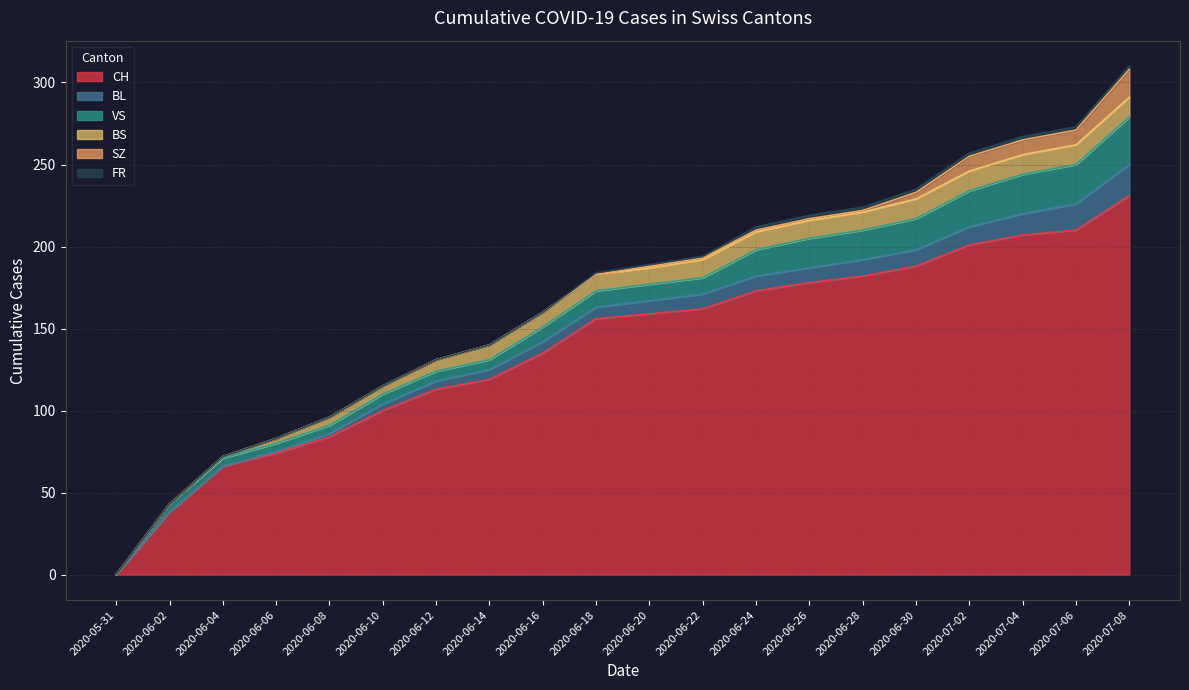

Which series has the largest total across all categories?

CH